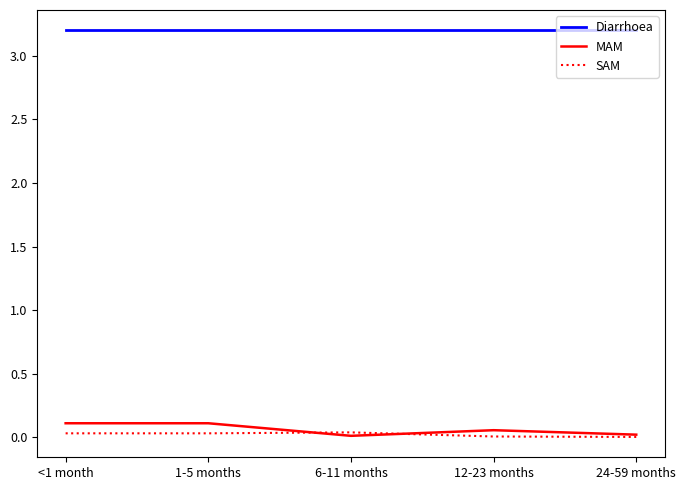

Which series has the largest range (max minus min)?

MAM